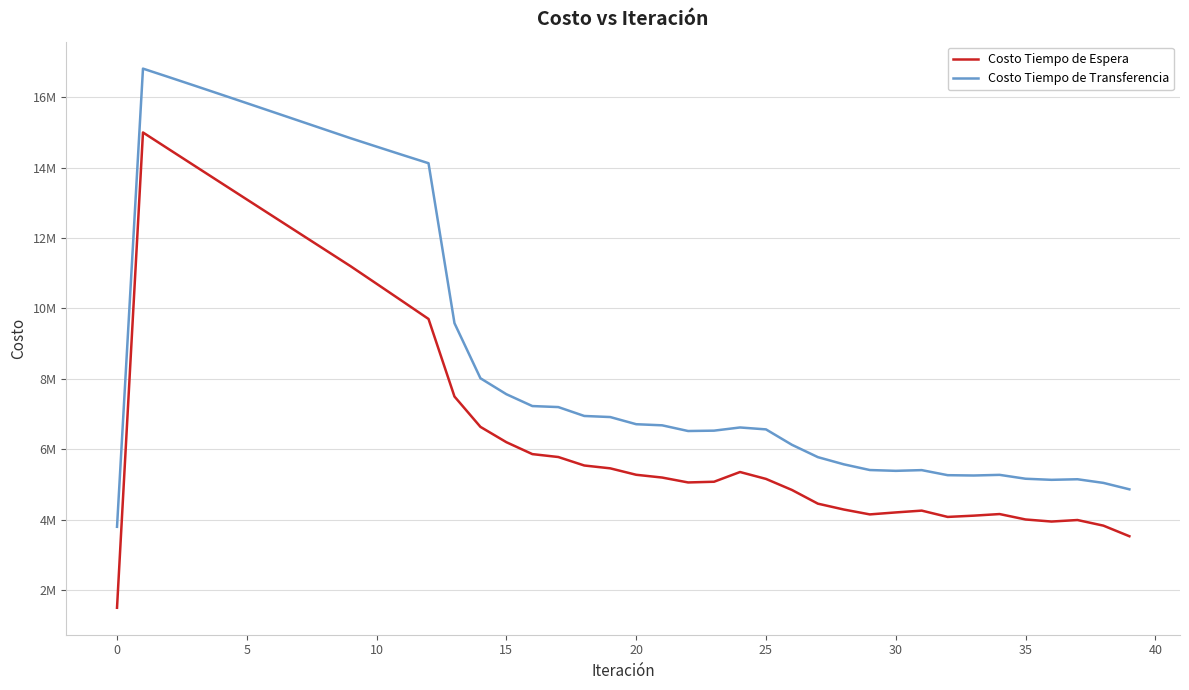

What are all the series names shown in the legend?

Costo Tiempo de Espera, Costo Tiempo de Transferencia